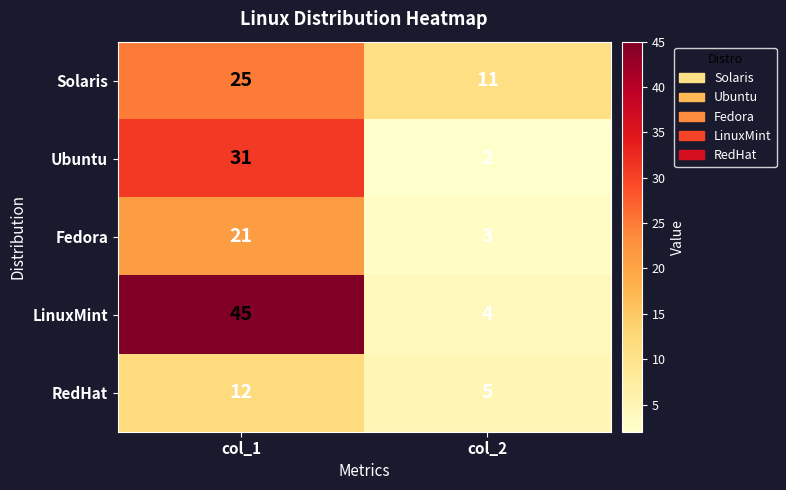

List the series in order of their peak value, lowest first.

RedHat, Fedora, Solaris, Ubuntu, LinuxMint